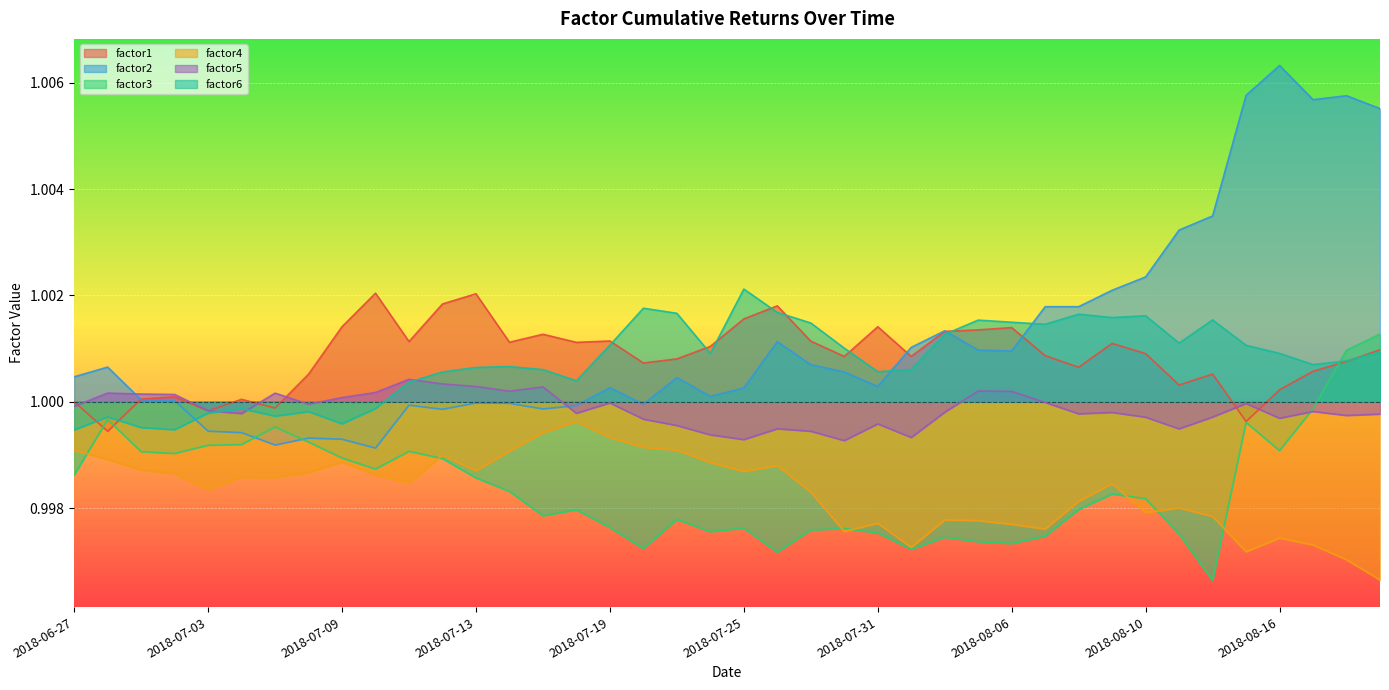

How many lines are shown in the chart?

6